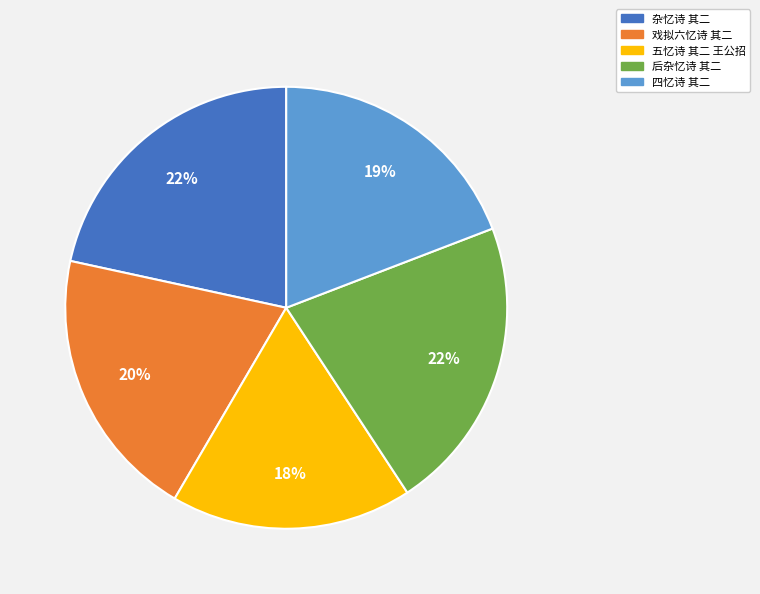

How many segments does this pie chart have?

5